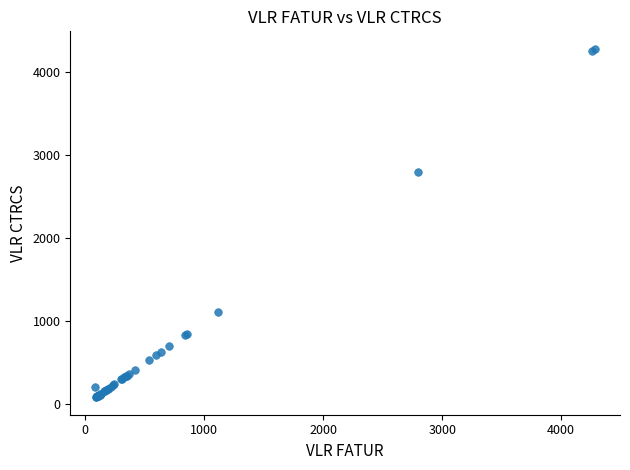

What Y value in the scatter plot is closest to 2185?

2800.0